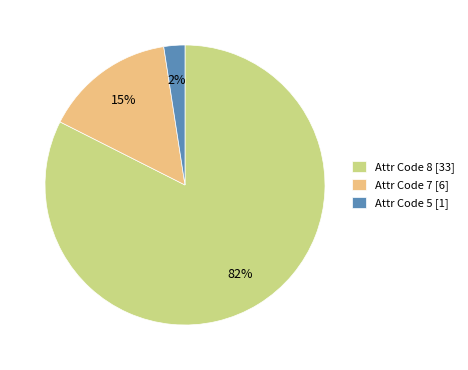

Does Attr Code 7 [6] account for over 50% of the chart?

No